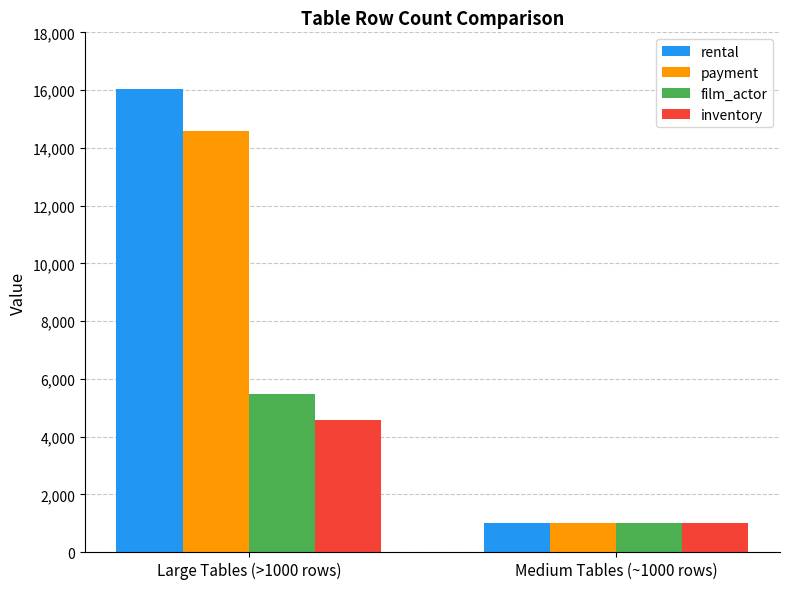

At how many categories does at least one series exceed 9997?

1